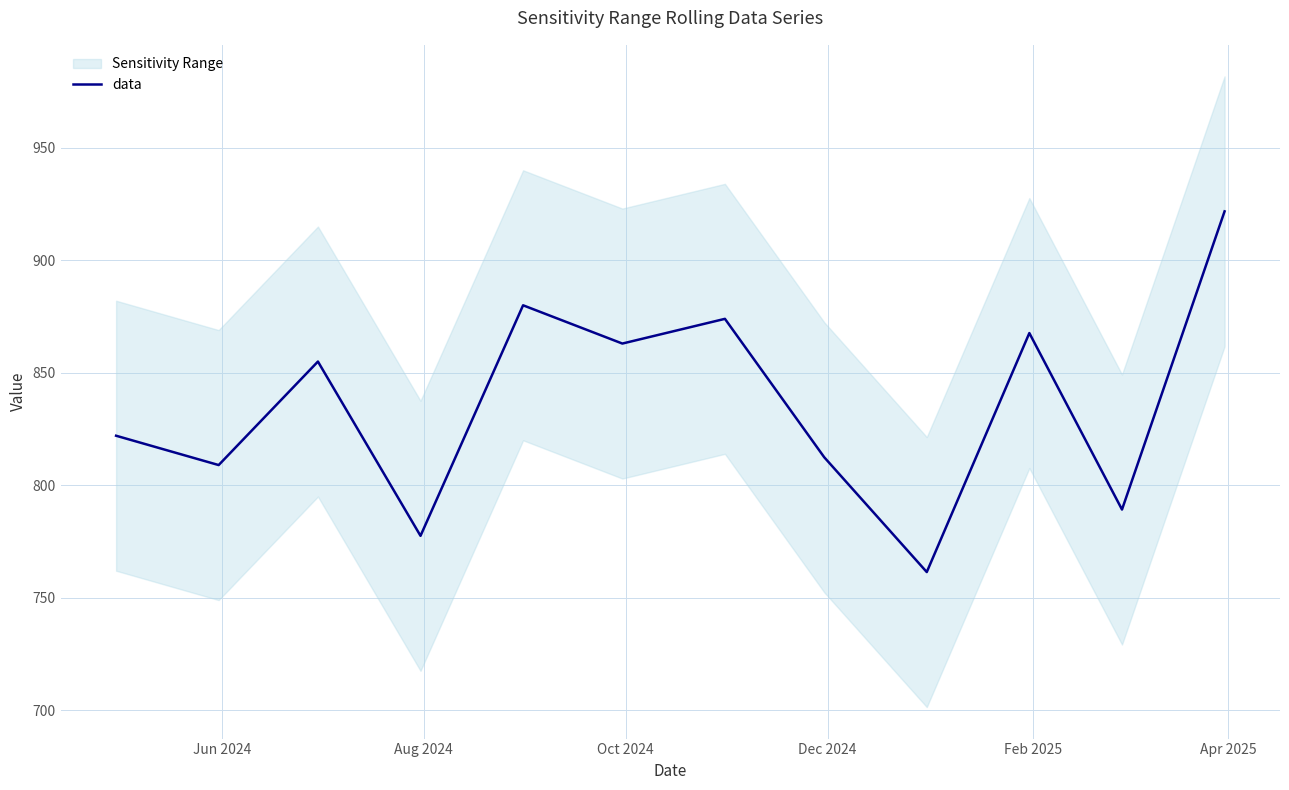

What is the highest value of the data series?

921.7